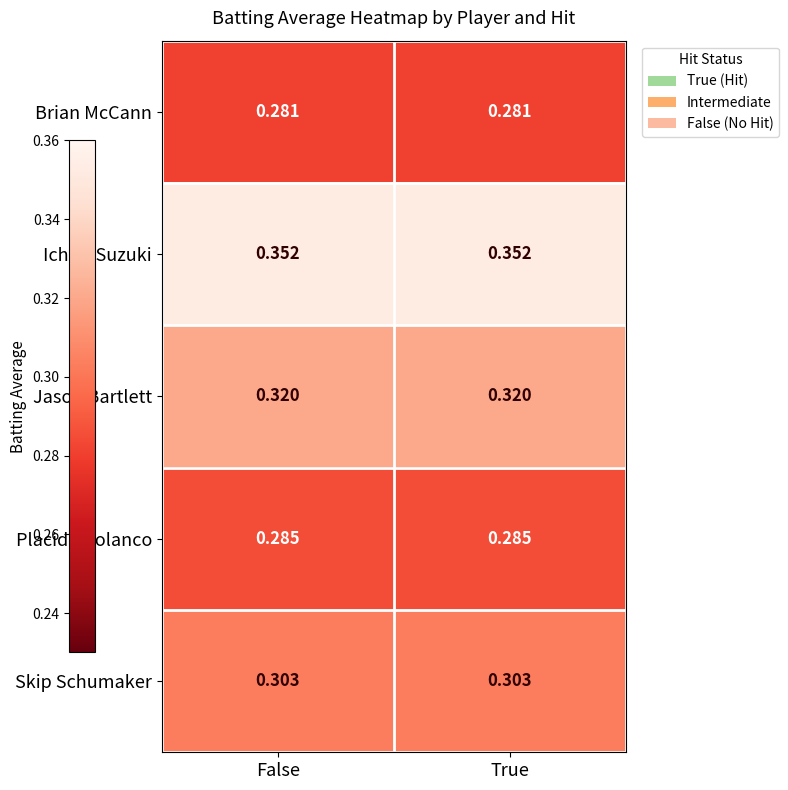

At True, list the series in order from largest to smallest.

Ichiro Suzuki, Jason Bartlett, Skip Schumaker, Placido Polanco, Brian McCann